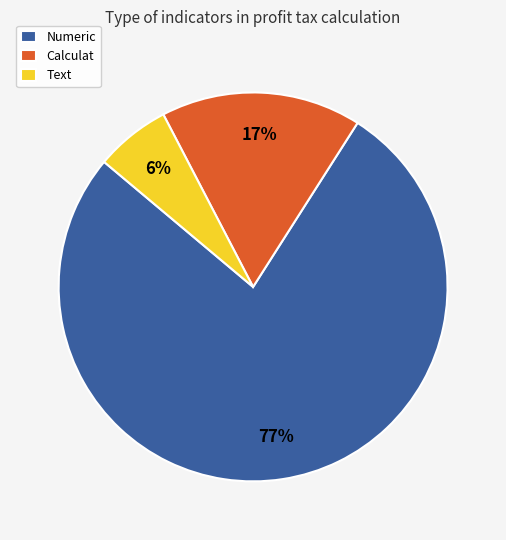

Which slice represents more than half of the pie?

Numeric